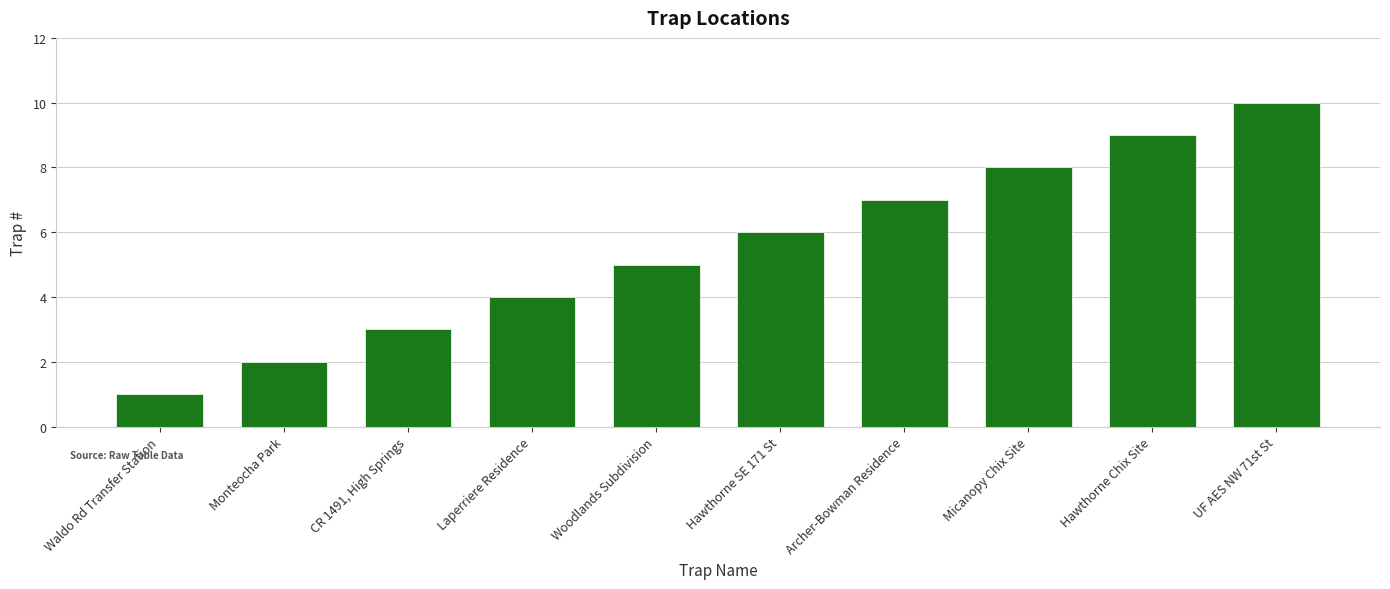

Reading right to left, what are all the values shown in this chart?

UF AES NW 71st St=10	Hawthorne Chix Site=9	Micanopy Chix Site=8	Archer-Bowman Residence=7	Hawthorne SE 171 St=6	Woodlands Subdivision=5	Laperriere Residence=4	CR 1491, High Springs=3	Monteocha Park=2	Waldo Rd Transfer Station=1